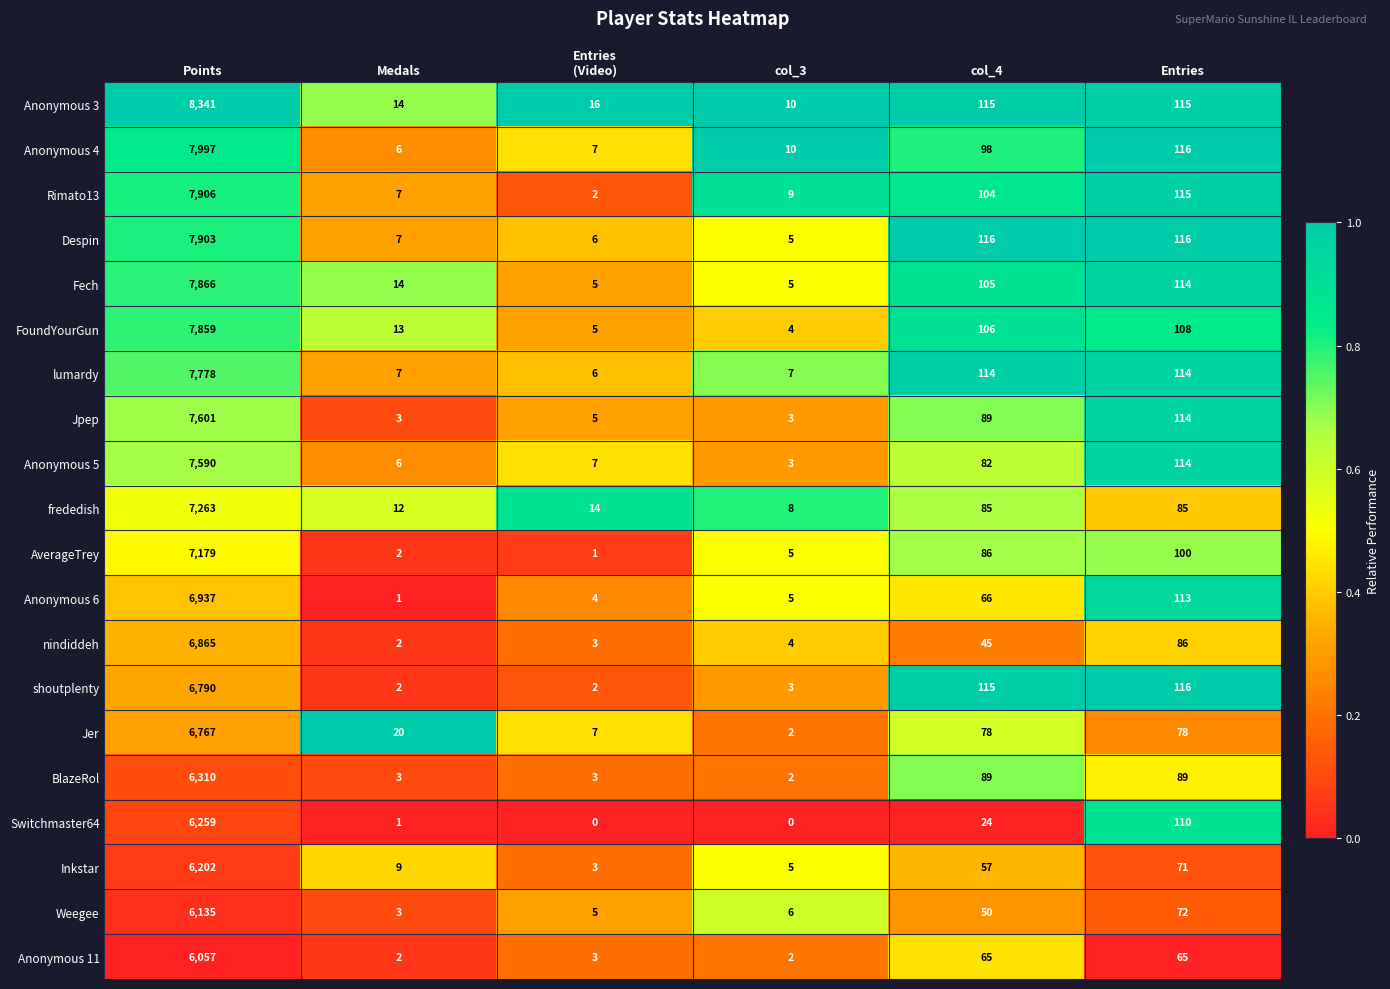

Count the number of data series in this chart.

20